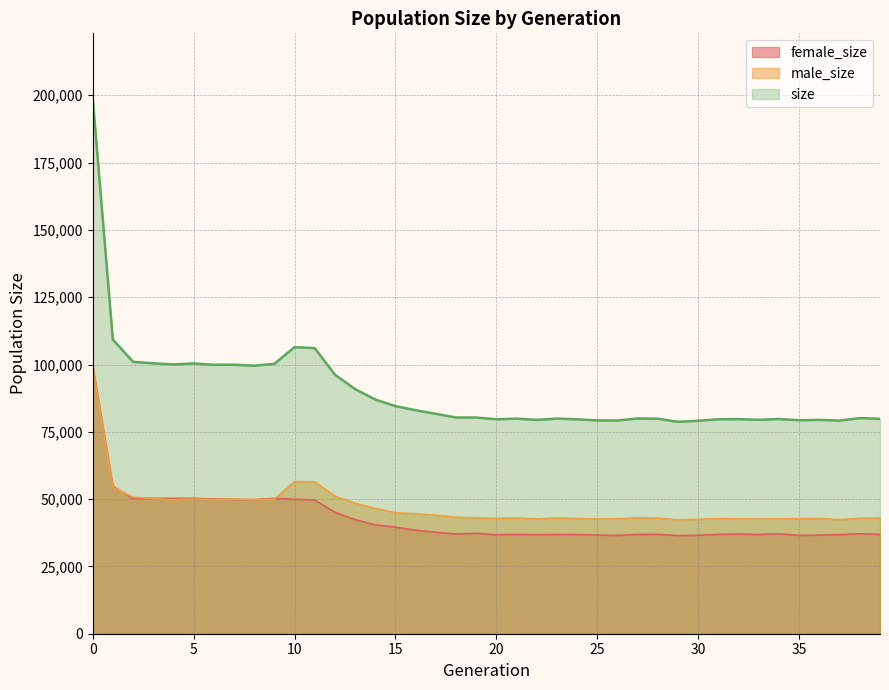

What is the value of the female_size point at the 9th from the left?

49786